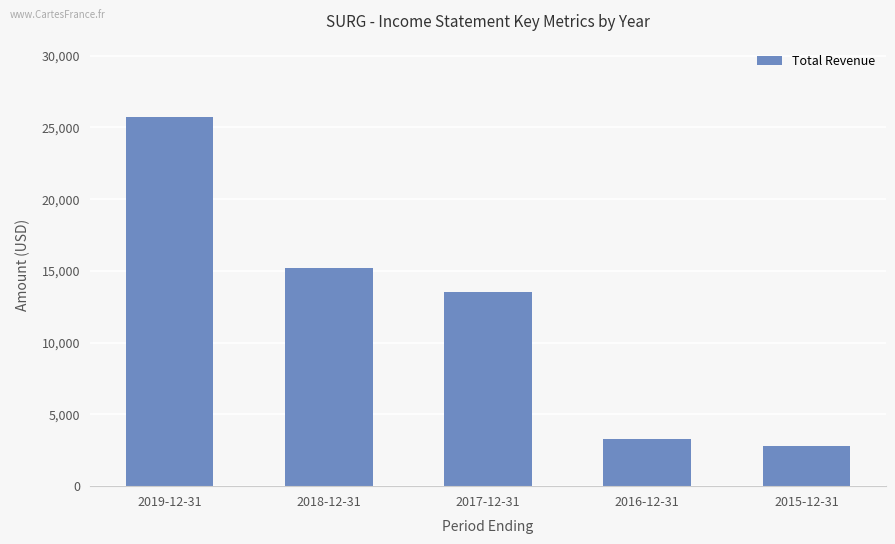

The value at 2017-12-31 is 13500. True or false?

True